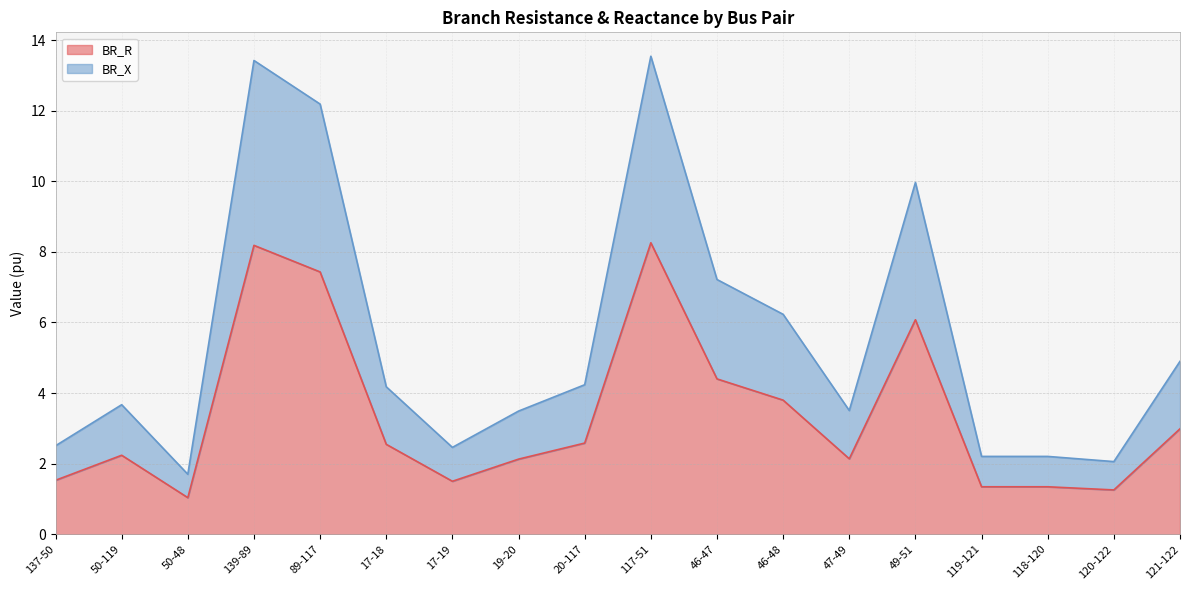

What are all the series names shown in the legend?

BR_R, BR_X